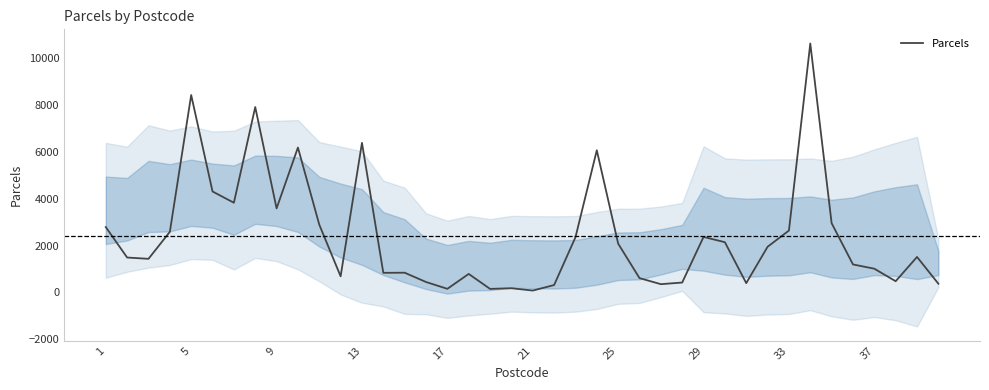

How many lines are shown in the chart?

1